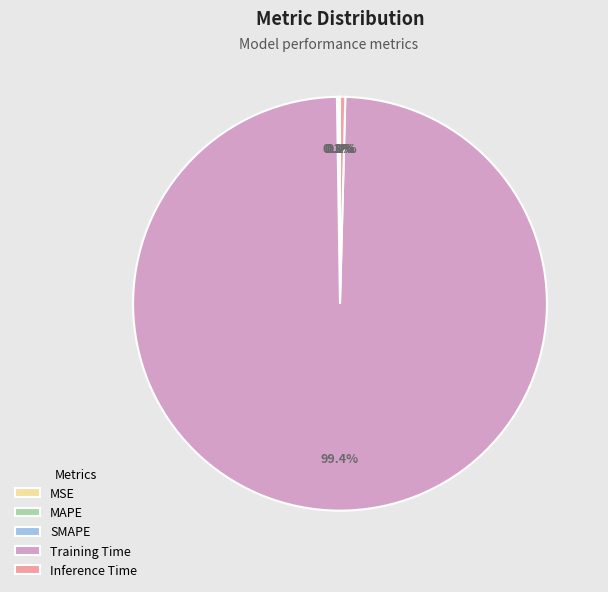

What is the majority slice?

Training Time